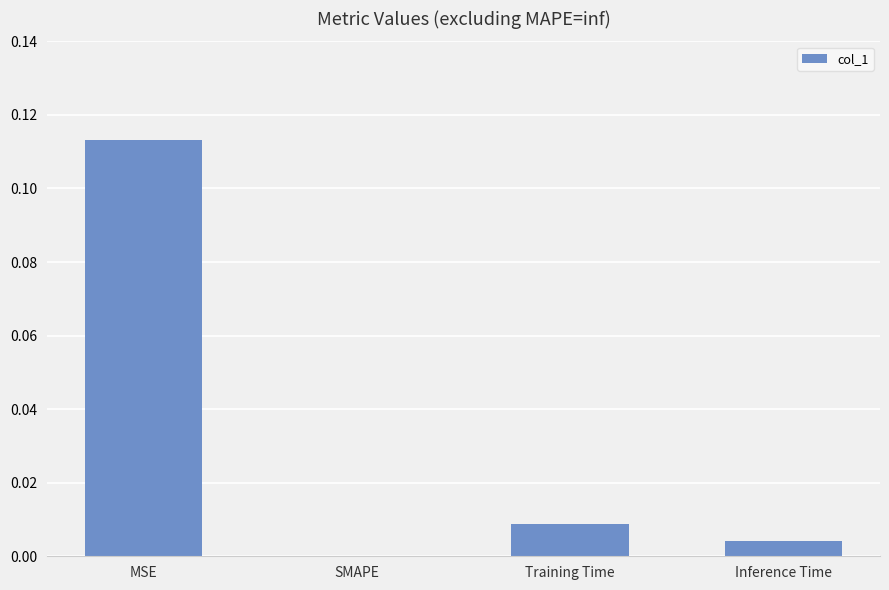

At which category does the chart reach its peak across all series?

MSE